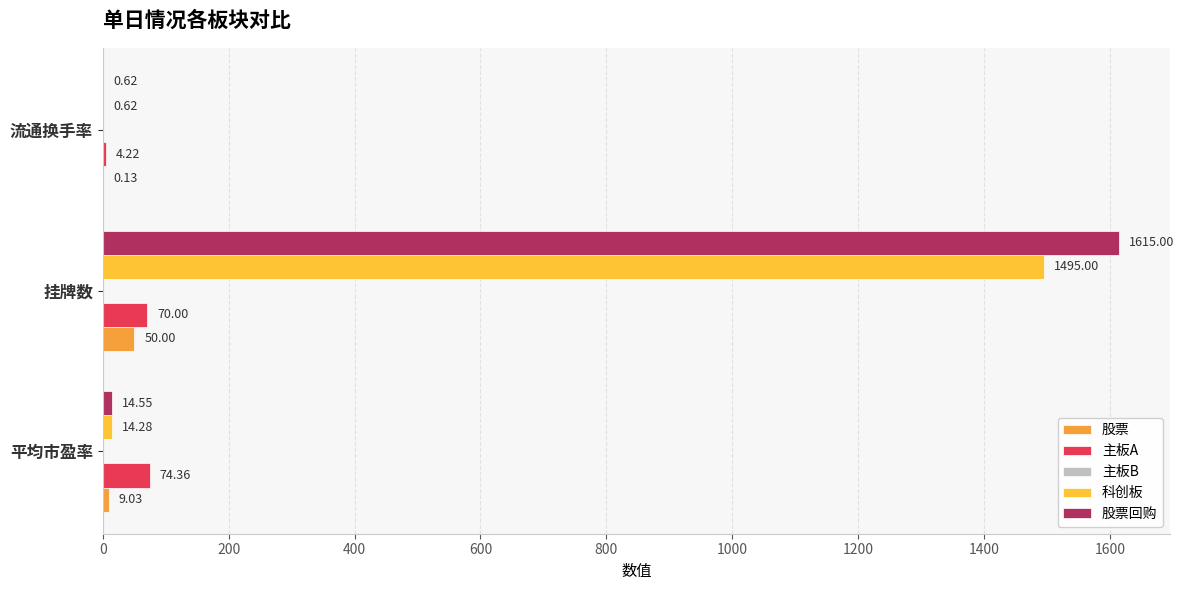

How many series are shown in this chart?

4